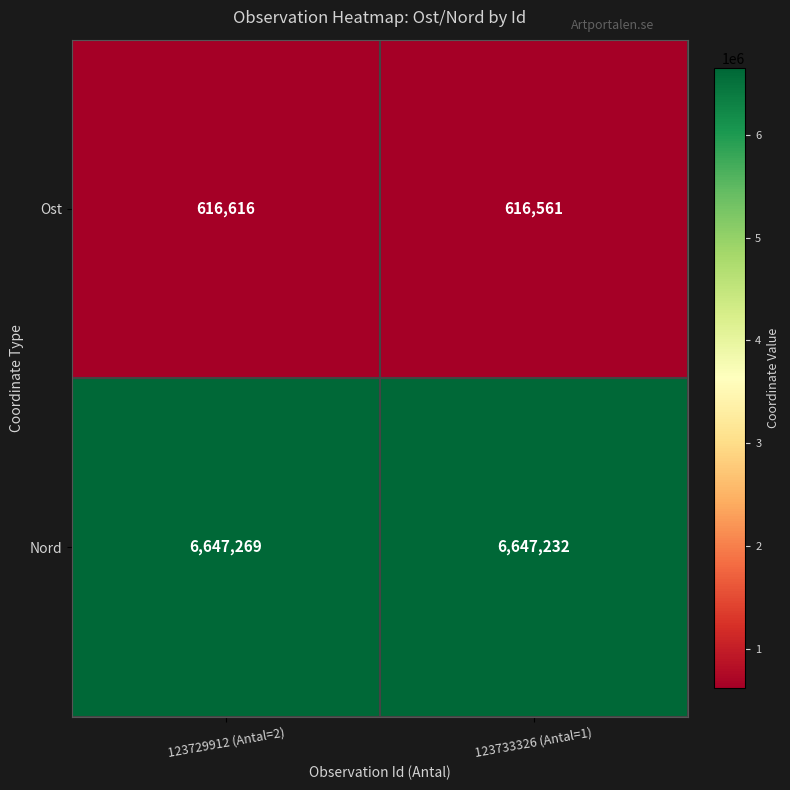

Which category has the lowest value in the Nord series?

123733326 (Antal=1)